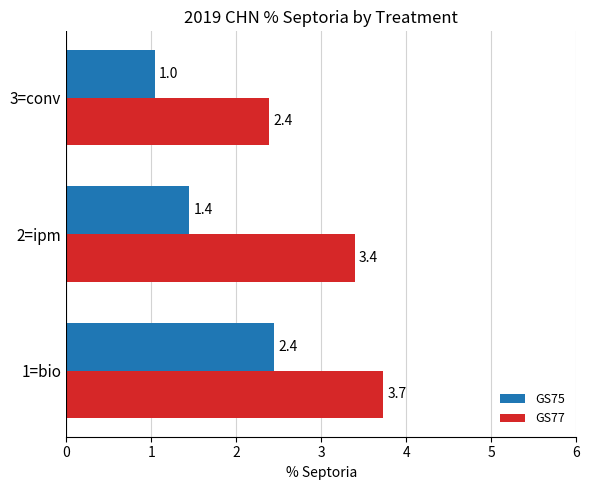

Which series has the widest spread of values?

GS75